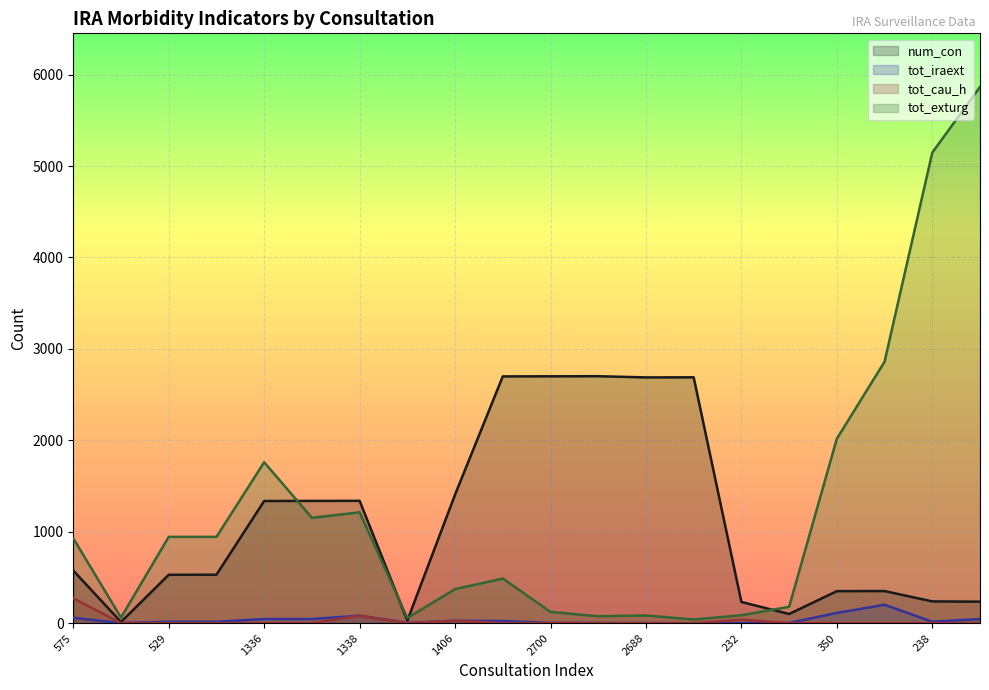

True or false: tot_cau_h and num_con cross at least once.

False